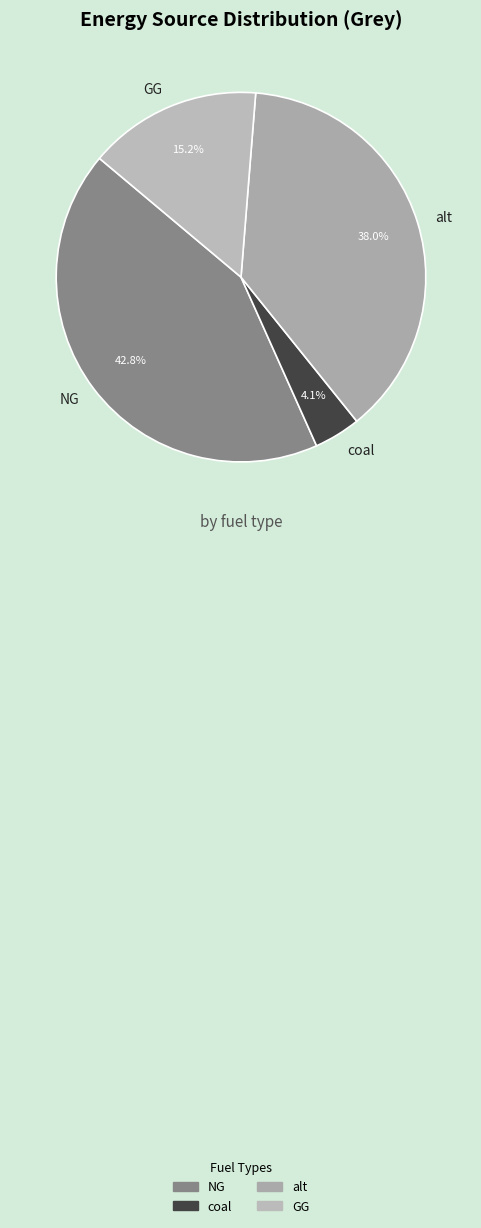

Which has a higher value, GG or coal?

GG